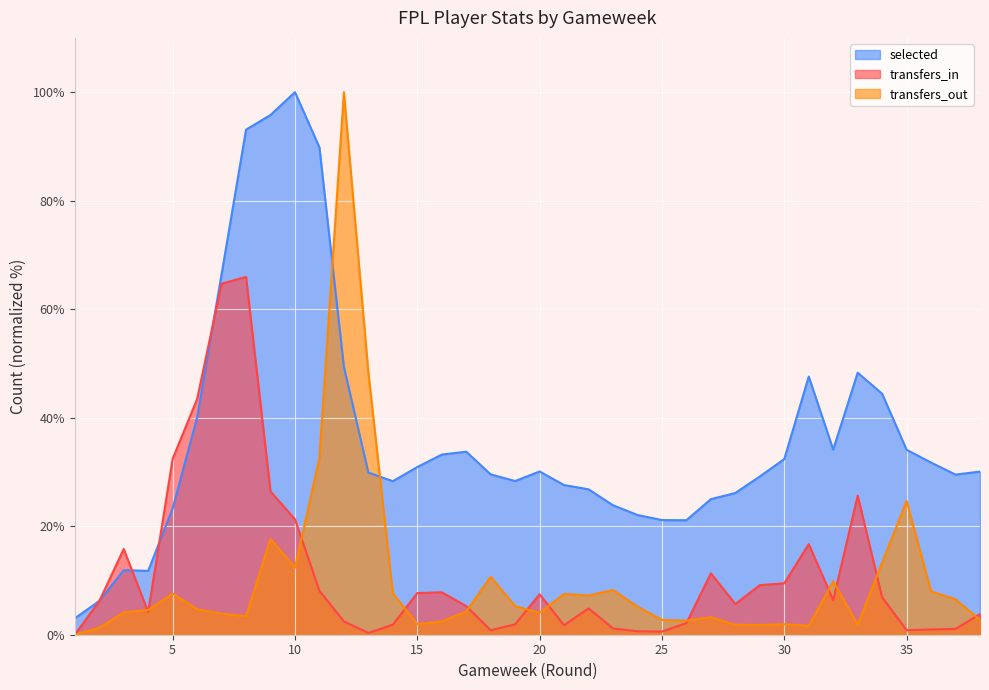

What is the value of the transfers_out point at the 38th from the left?

2.7